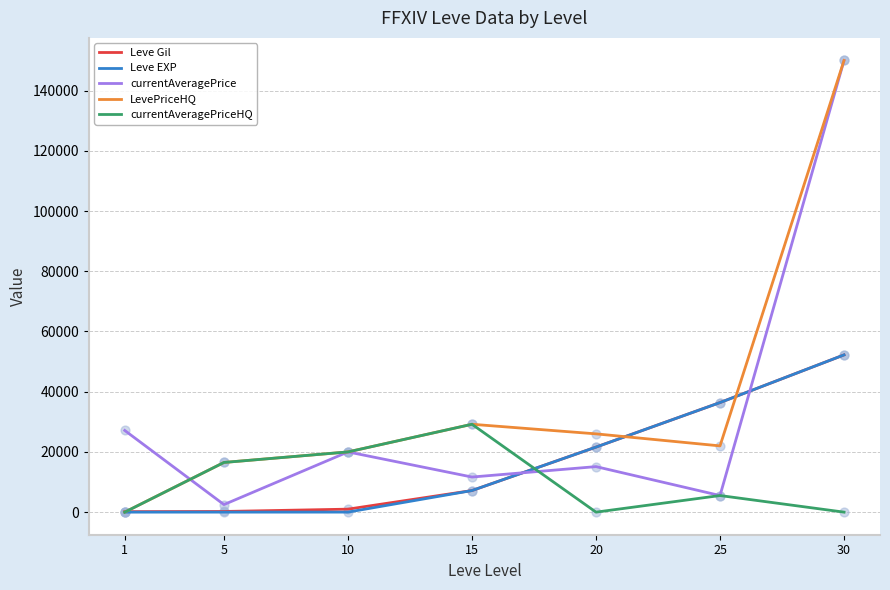

Between 10 and 25, which series saw the biggest shift?

Leve EXP